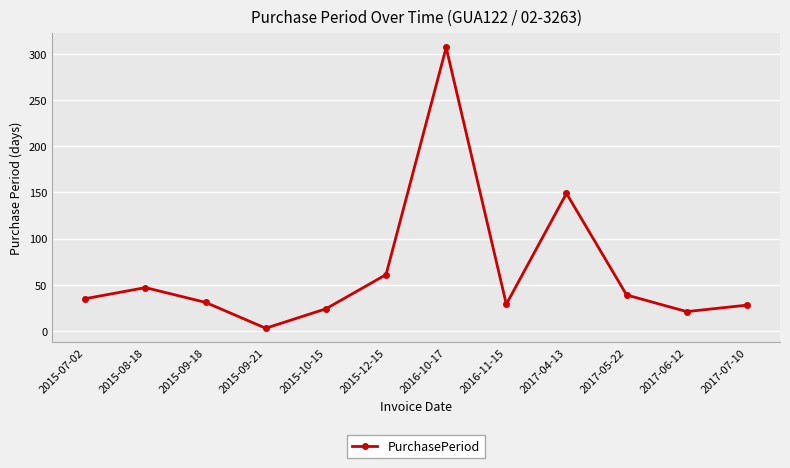

What position from the right is 2017-04-13?

4